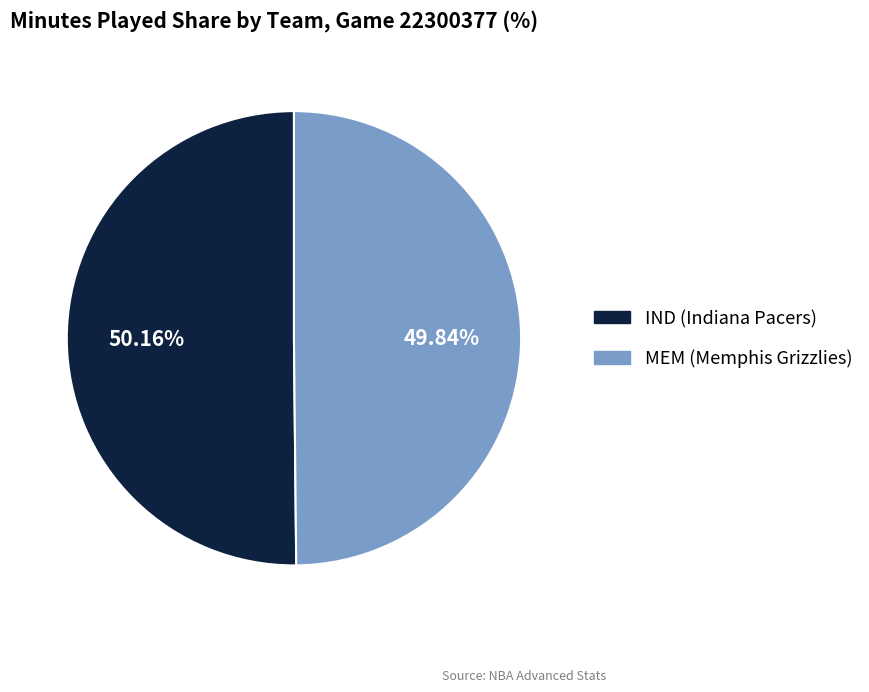

Does any single category account for the majority?

Yes